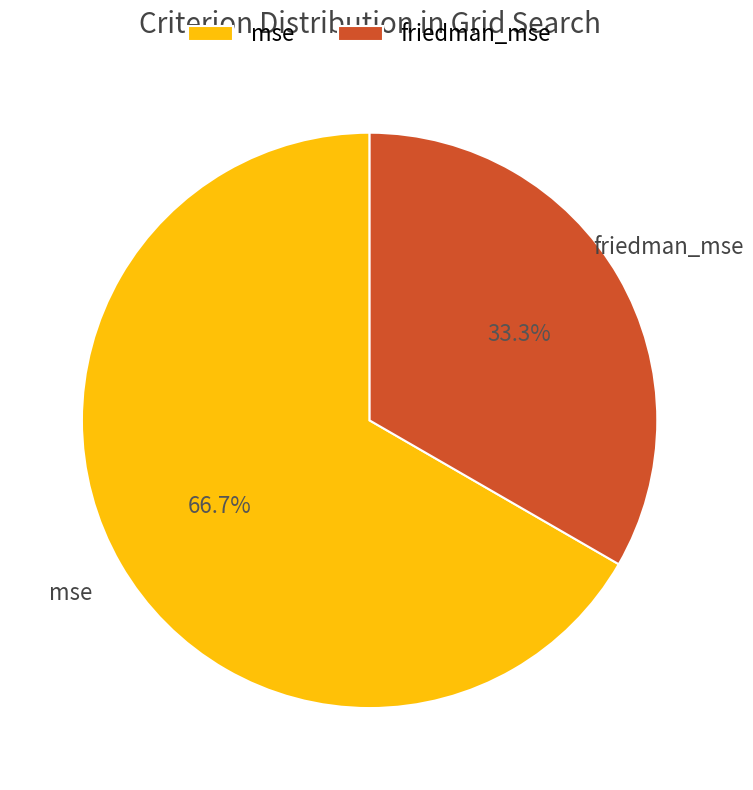

Is friedman_mse the majority of the pie?

No